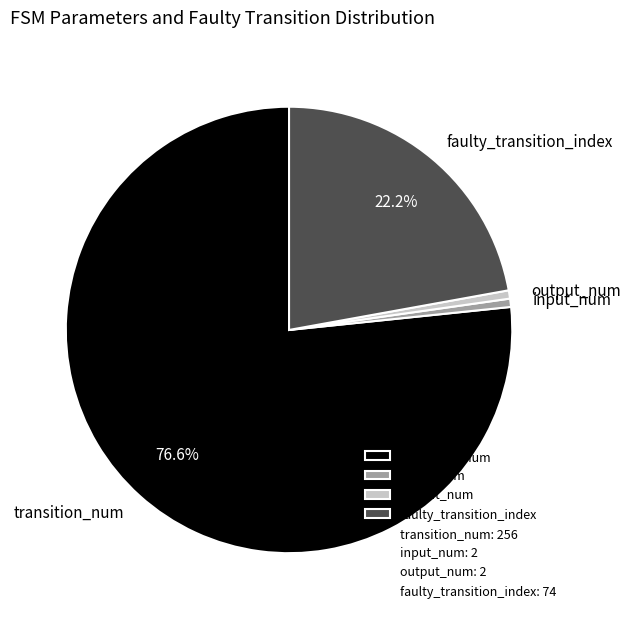

The input_num slice represents 1% of the pie. True or false?

True